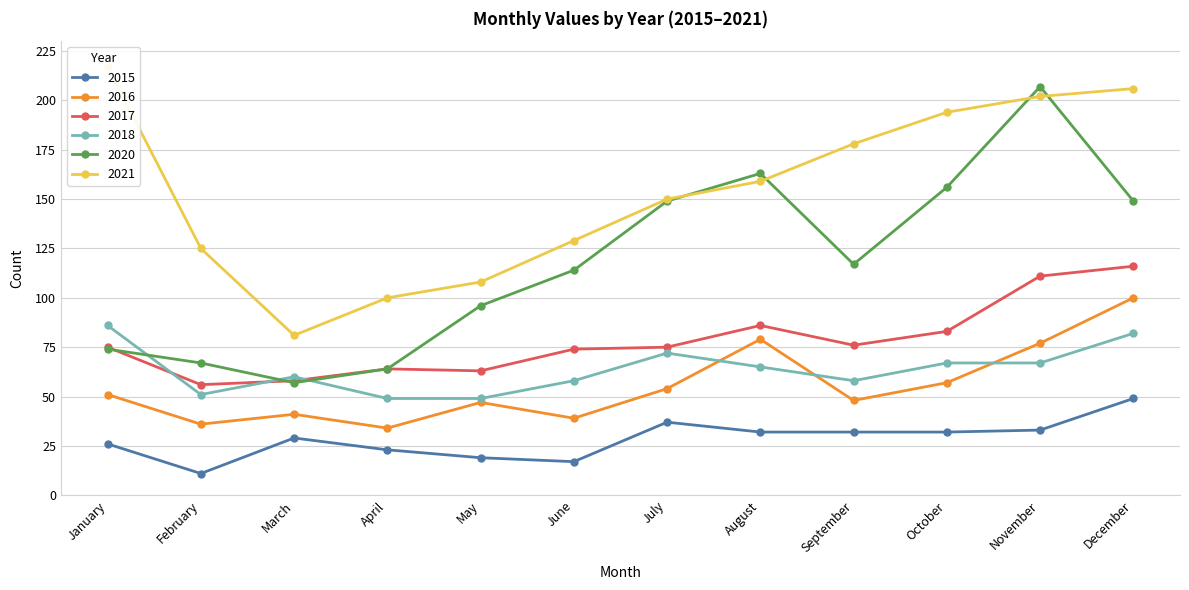

Read the 2018 value at November.

67